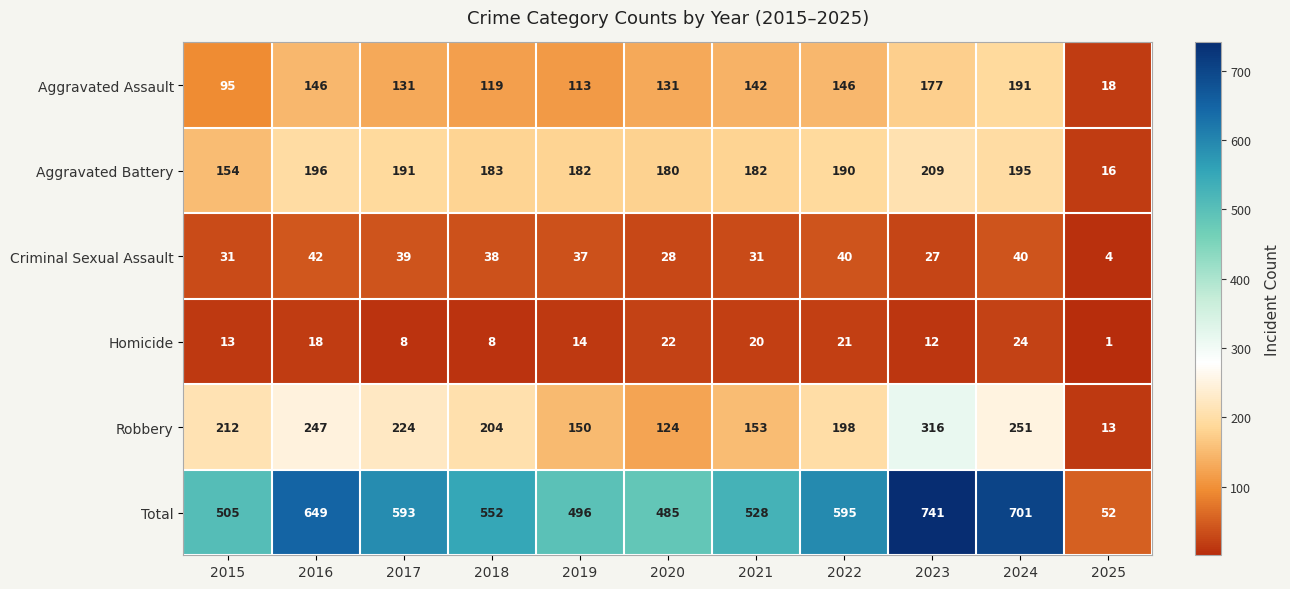

What is the difference between the highest and lowest values at 2018?

544